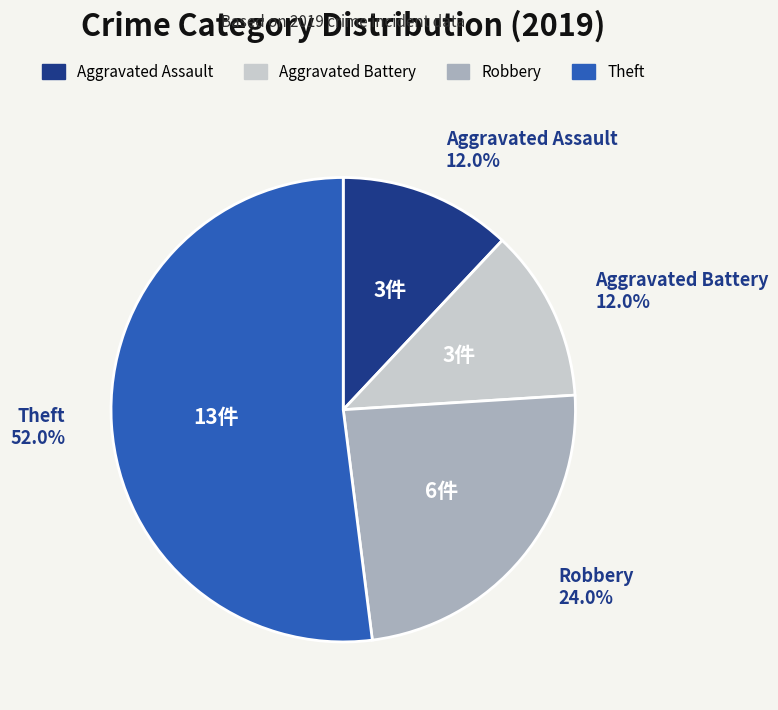

To the nearest percent, what is the combined percentage of Aggravated Battery and Theft?

64%